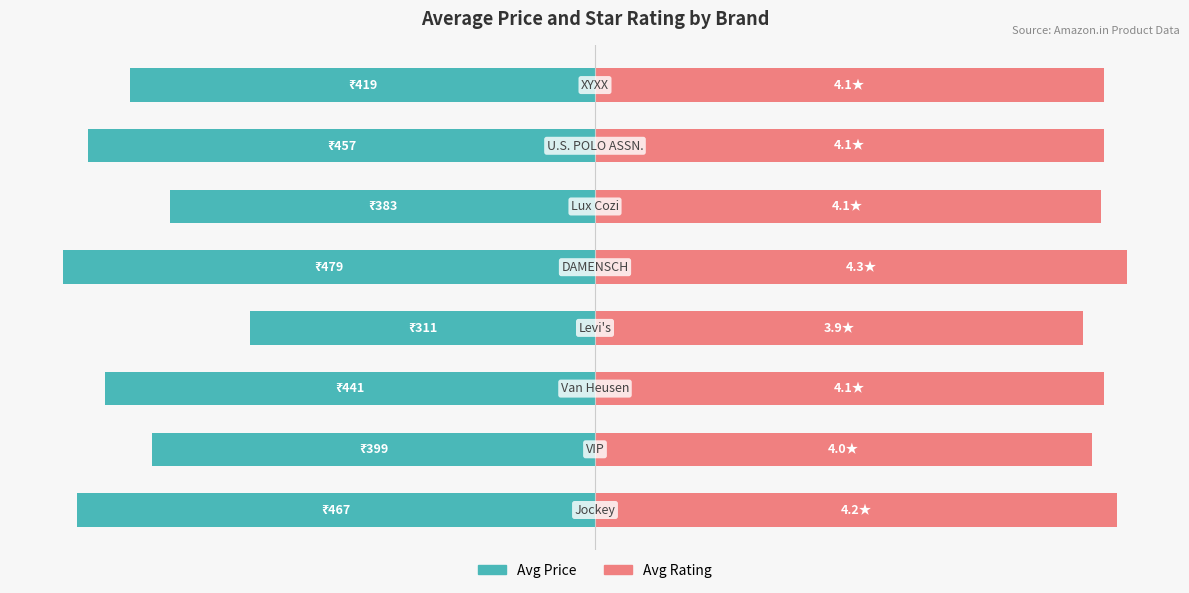

Count the number of categories in the chart.

8